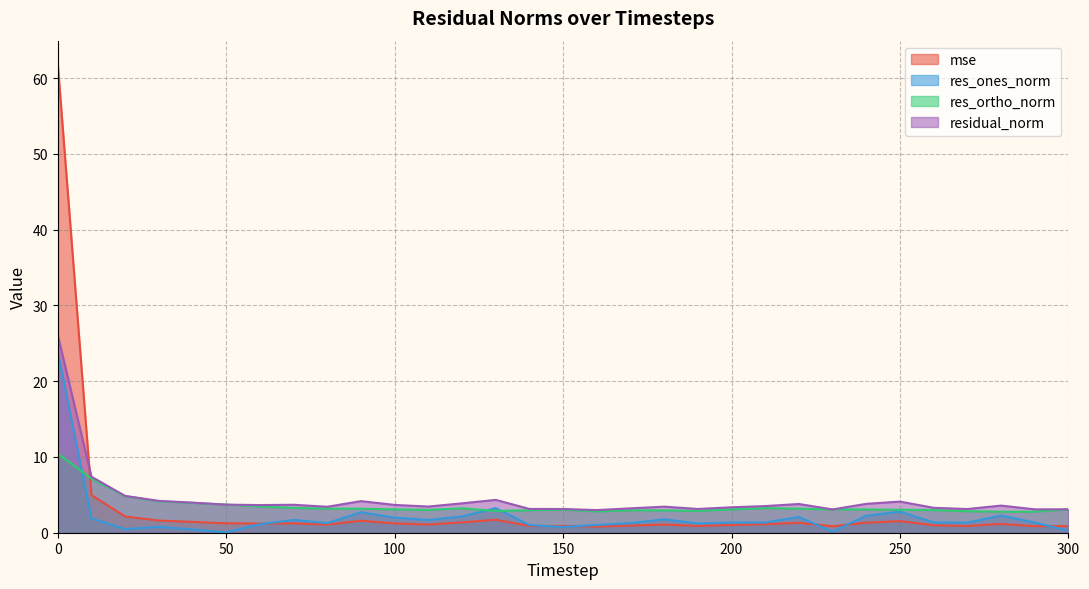

Which series has the largest total across all categories?

residual_norm